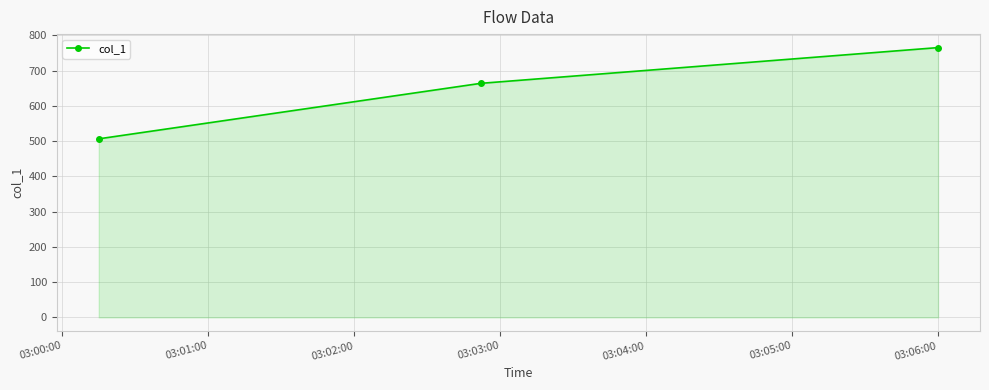

What is the difference between the maximum and minimum values?

258.8